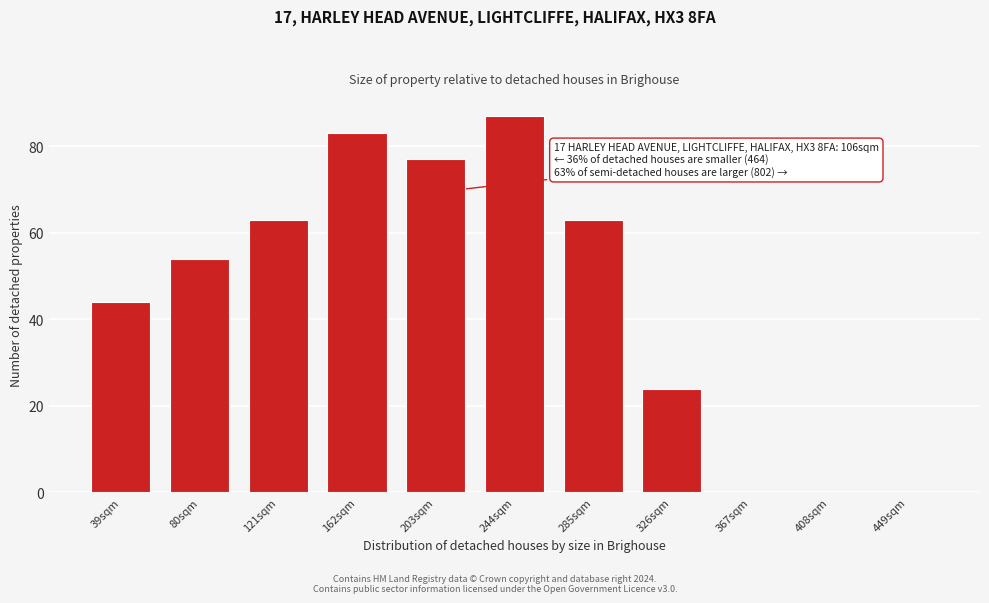

Reading right to left, transcribe all the data shown in this chart.

449sqm=0	408sqm=0	367sqm=0	326sqm=24	285sqm=63	244sqm=87	203sqm=77	162sqm=83	121sqm=63	80sqm=54	39sqm=44